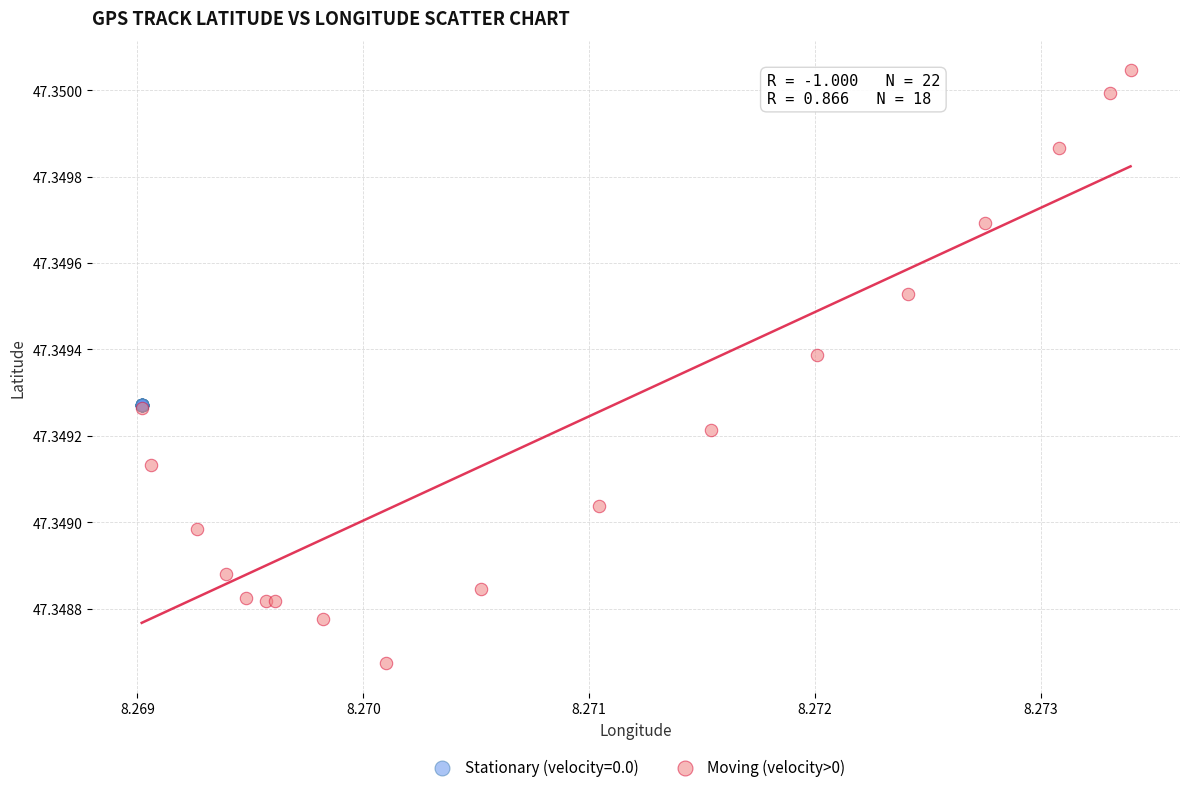

Which series reaches the minimum Y coordinate?

Moving (velocity>0)